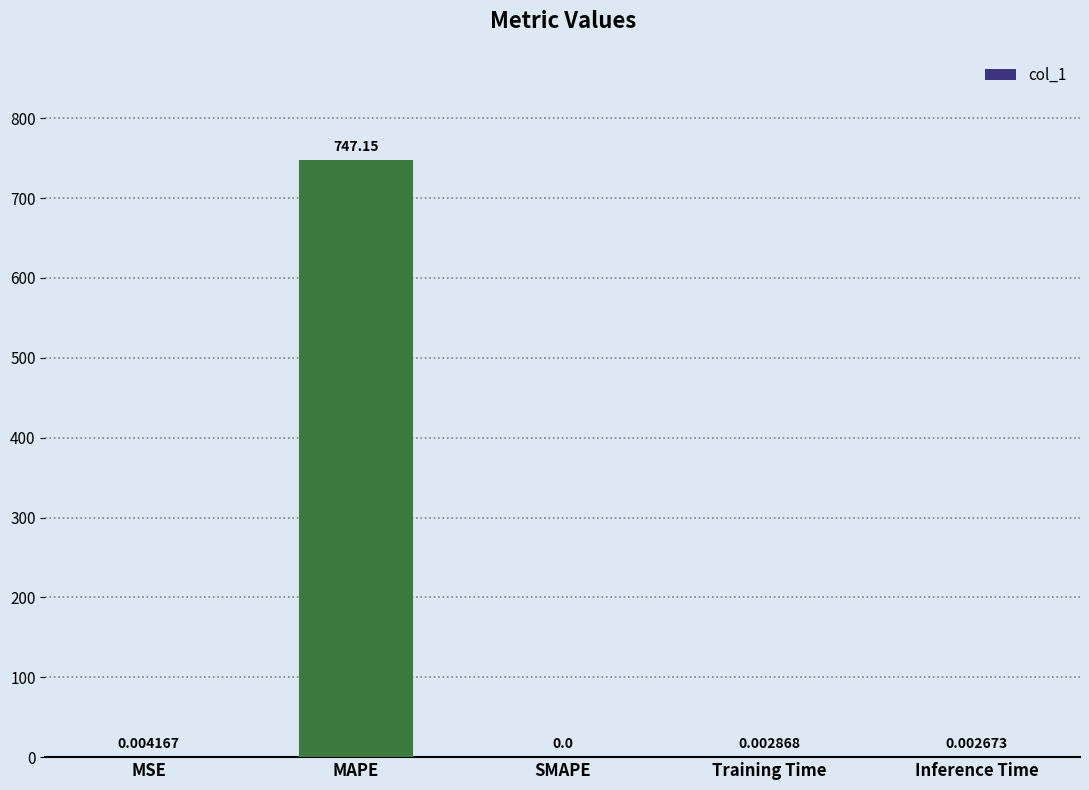

At which label is the value closest to 373?

MSE